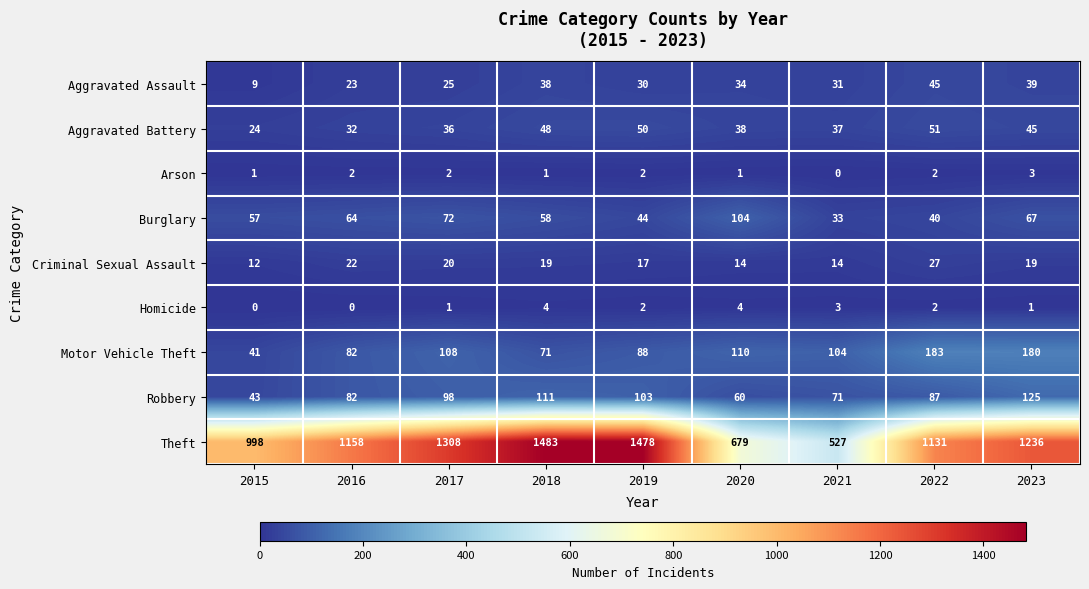

Which series has the widest spread of values?

Theft